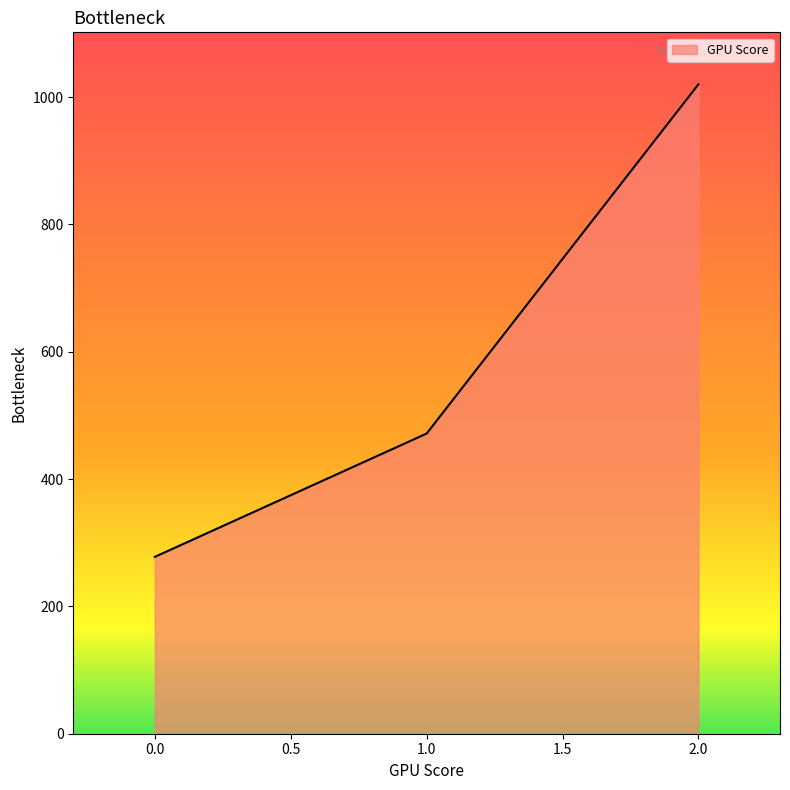

What is the difference between the maximum and minimum values?

742.2